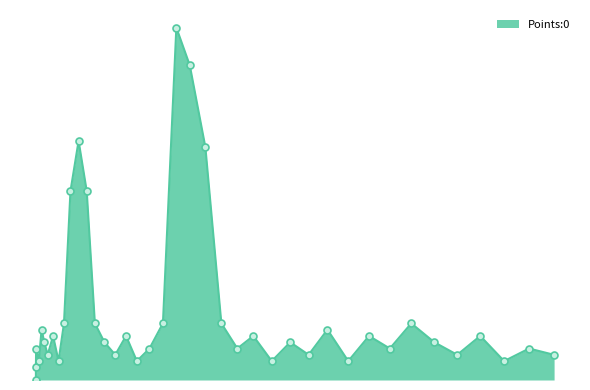

Which series reaches the minimum Y coordinate?

Points:0